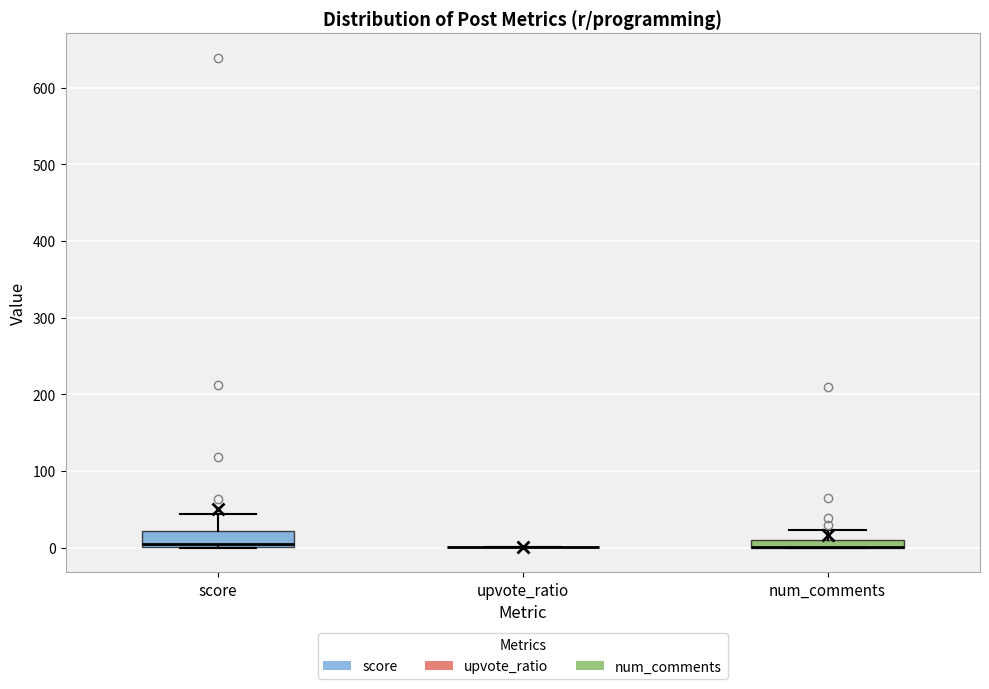

Comparing the boxes themselves (not the whiskers), which one is the tallest?

score